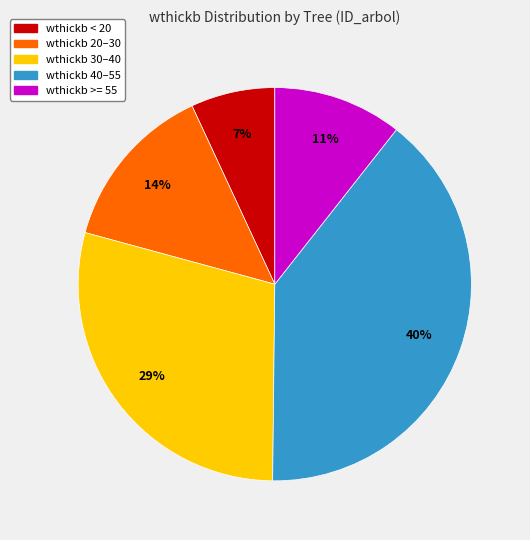

Rank the categories by value from lowest to highest.

wthickb < 20, wthickb >= 55, wthickb 20–30, wthickb 30–40, wthickb 40–55